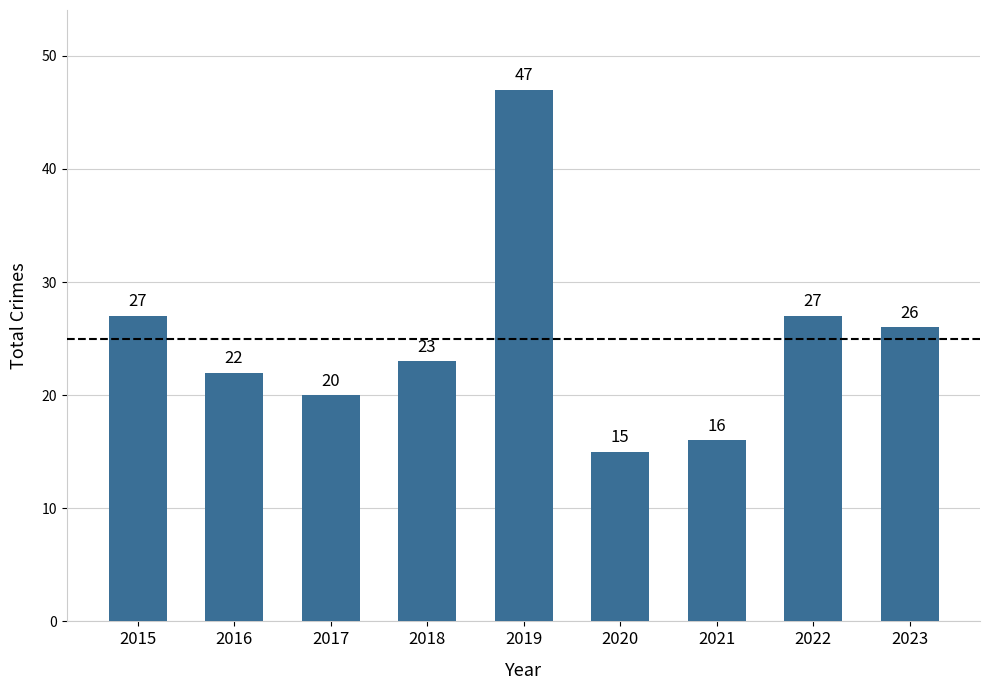

Which has a higher value, 2022 or 2023?

2022